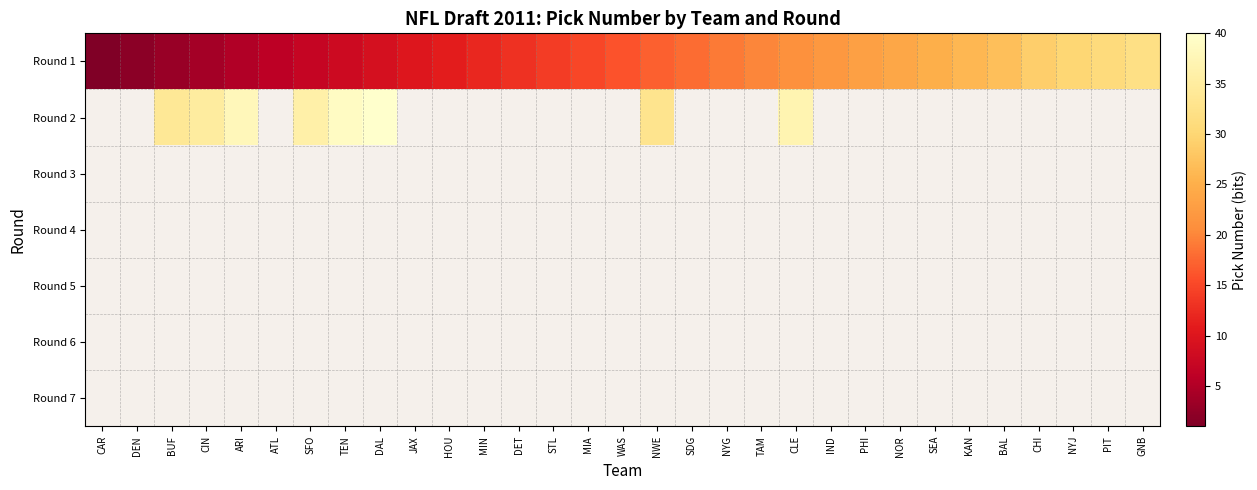

At which category is the sum across all series the highest?

CLE